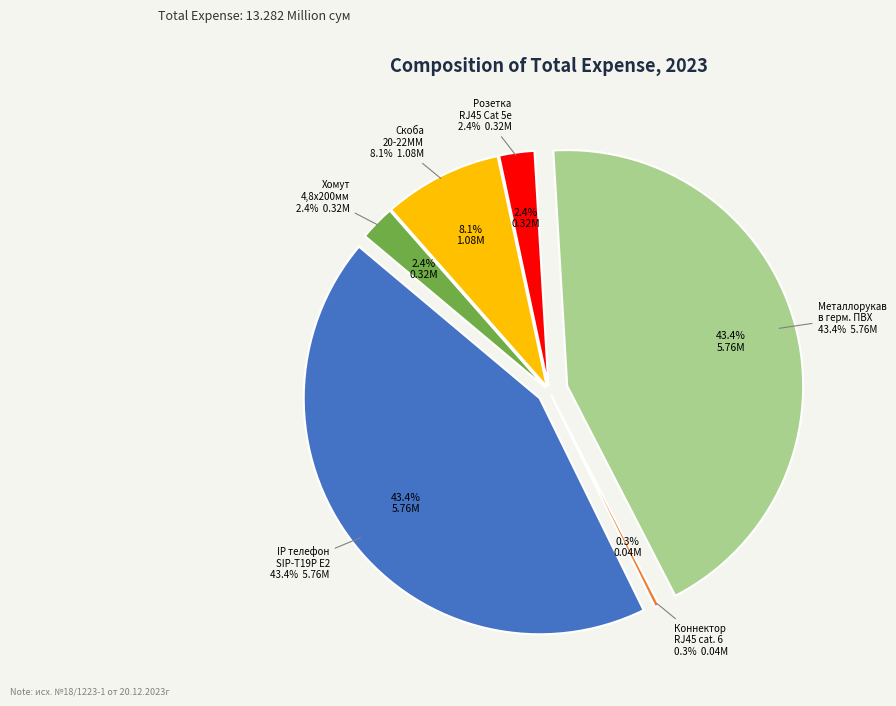

How many segments does this pie chart have?

6